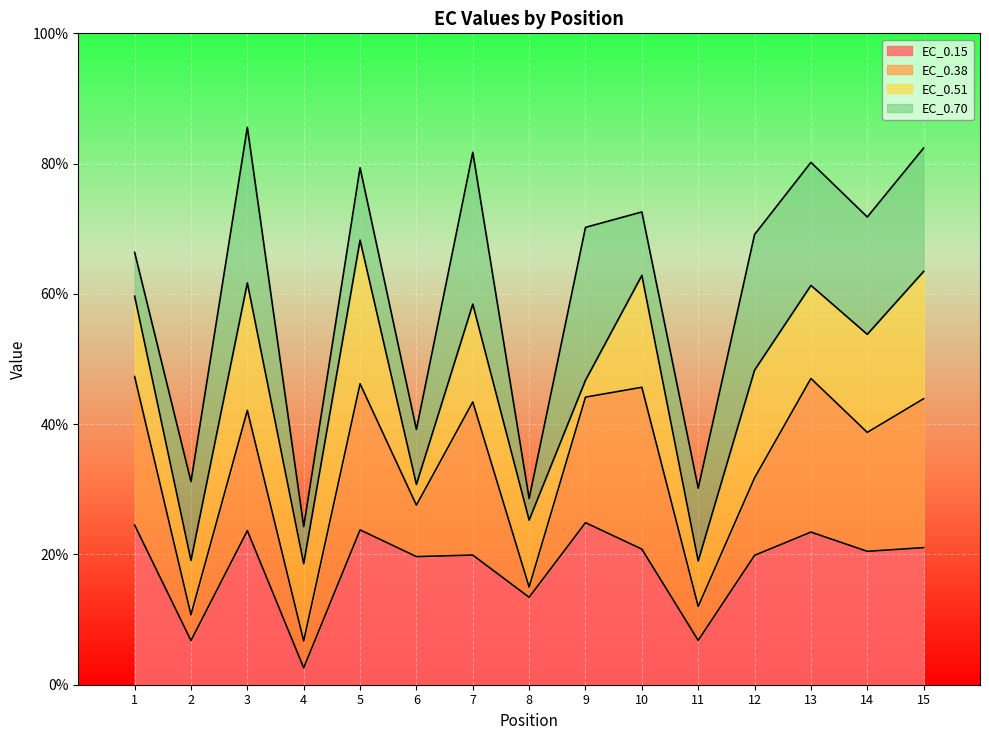

What is the total value across all series at 6?

39.2